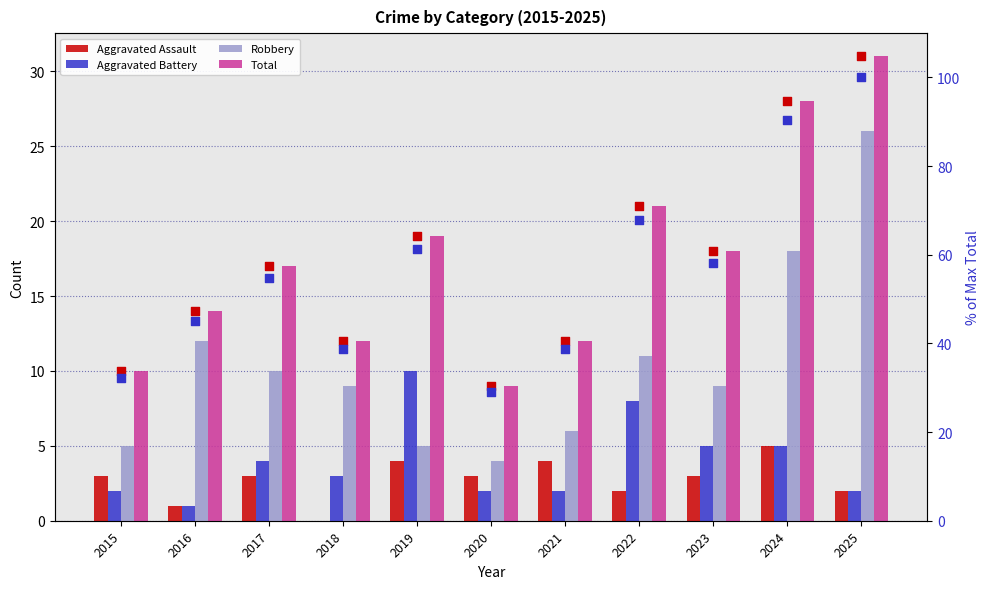

Which series reaches the maximum Y coordinate?

Total